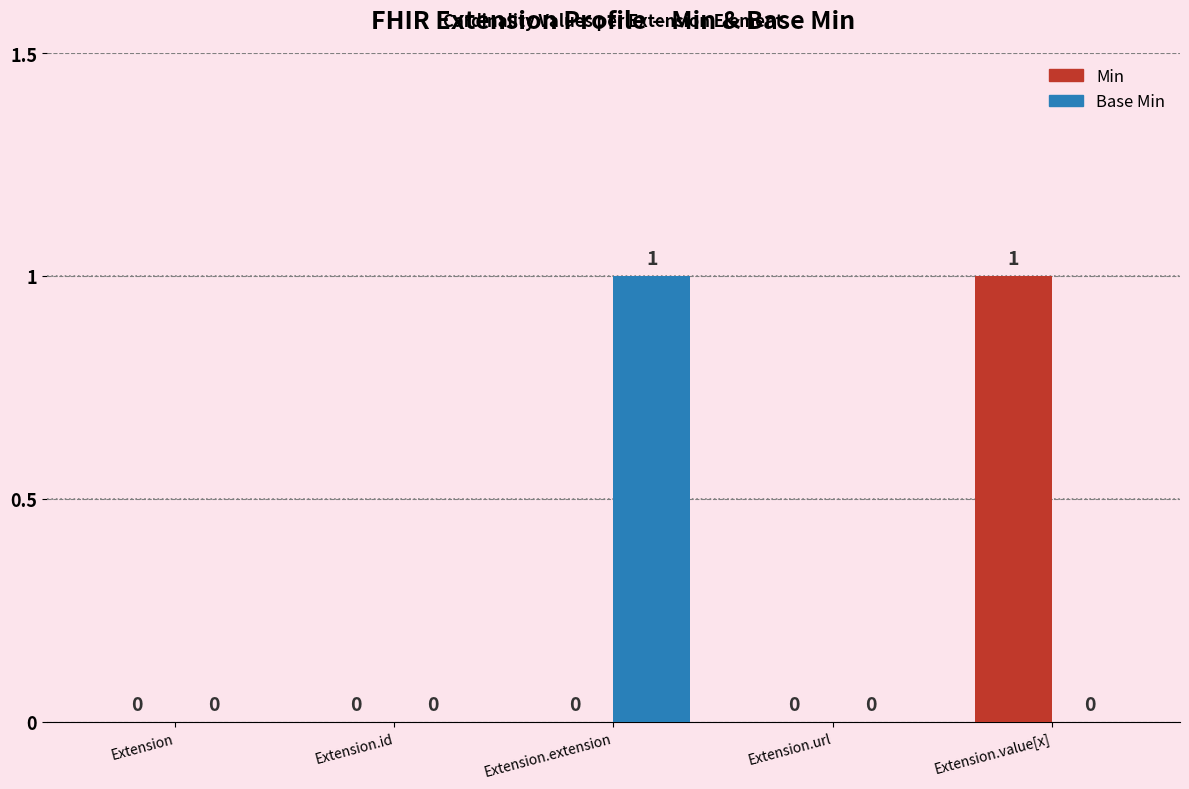

Between Extension.id and Extension.value[x], which series saw the biggest shift?

Min